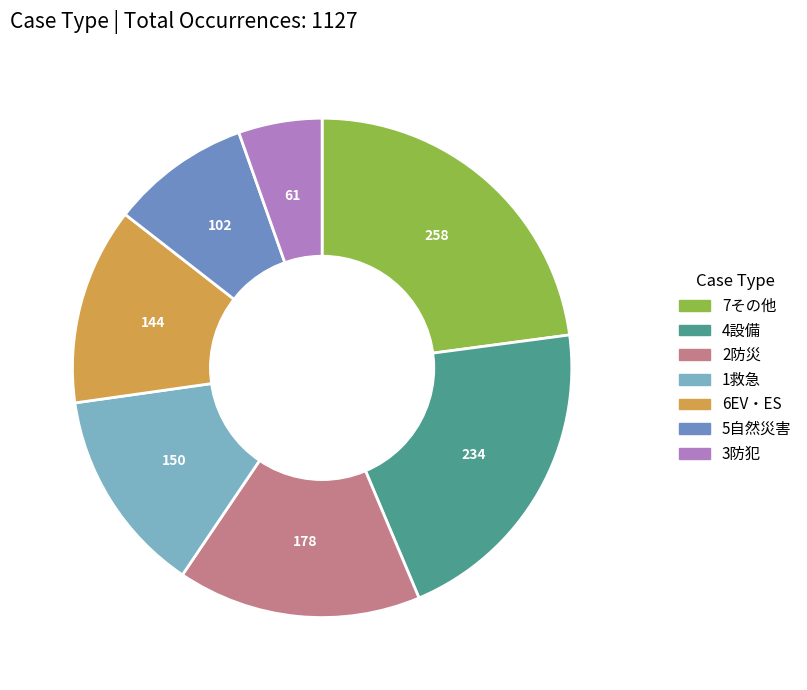

Which has a higher value, 7その他 or 5自然災害?

7その他